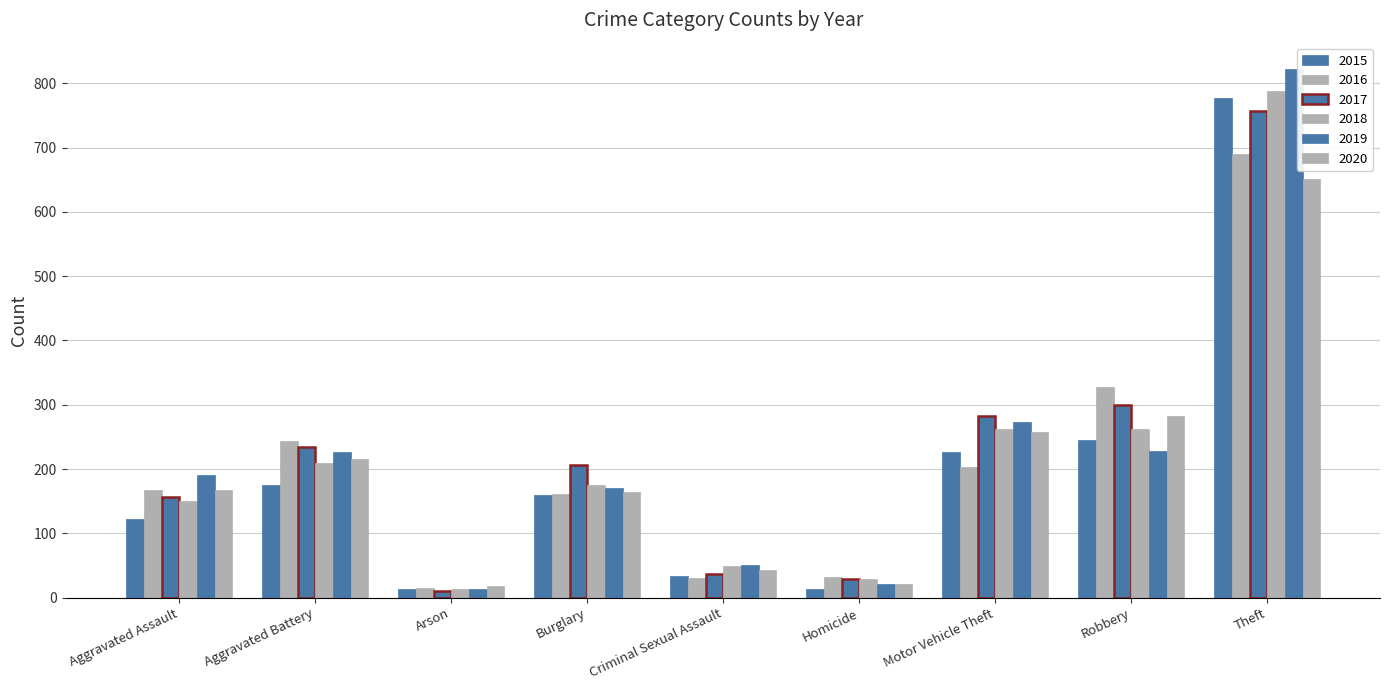

The 2015 series shows 184 at Aggravated Assault. True or false?

False